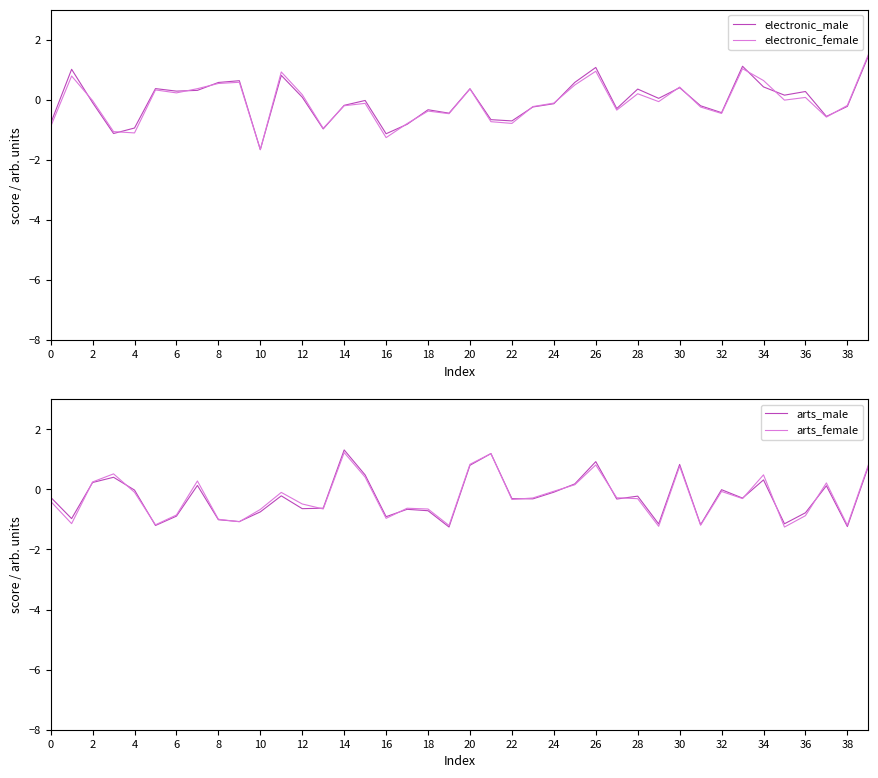

Which series has the largest total across all categories?

electronic_male